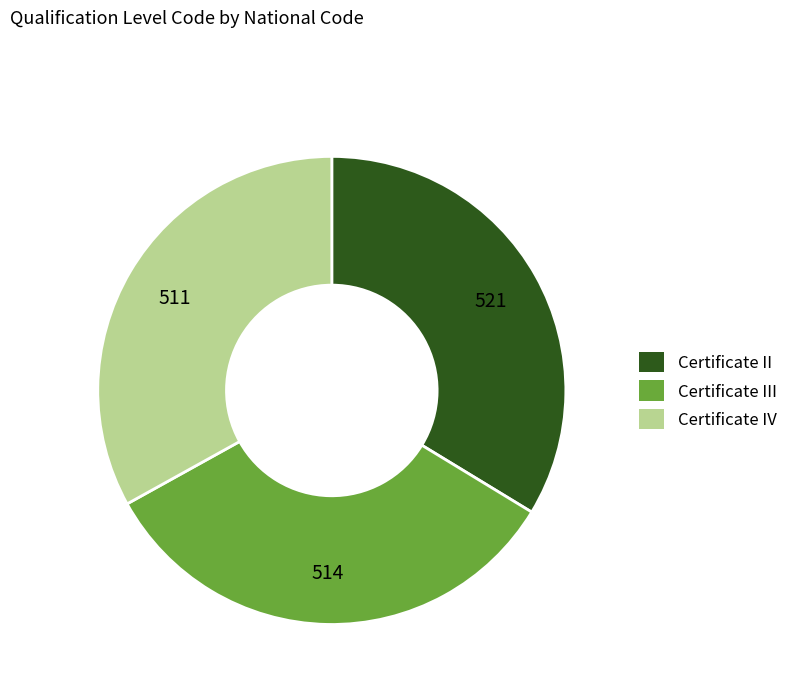

Does any single category account for the majority?

No